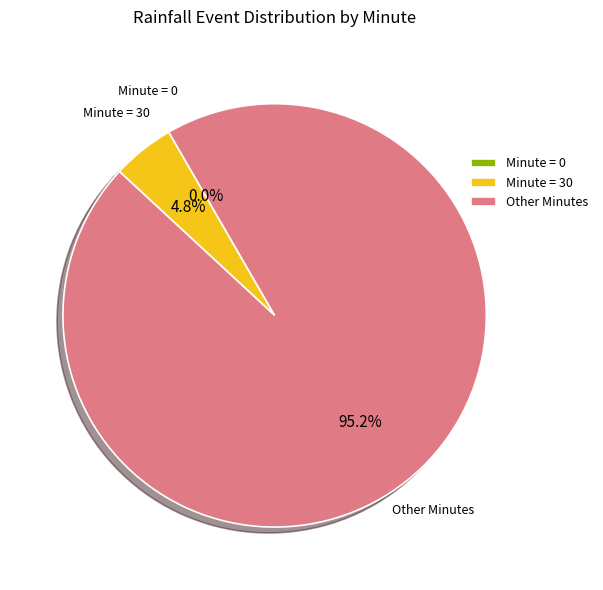

Which has a higher value, 15 or 30?

30